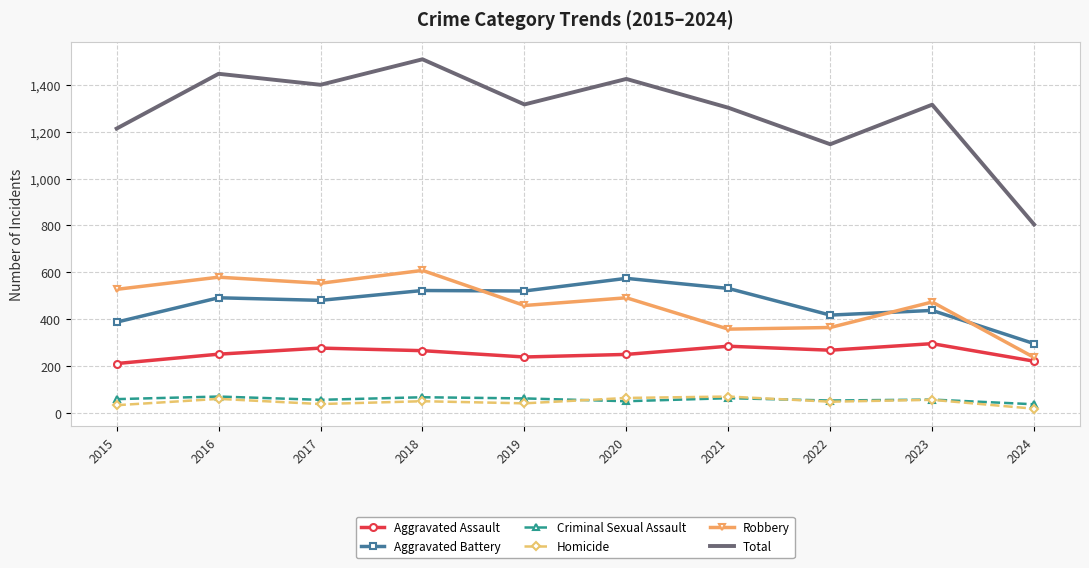

True or false: Aggravated Assault has a value of 51 at 2016.

False